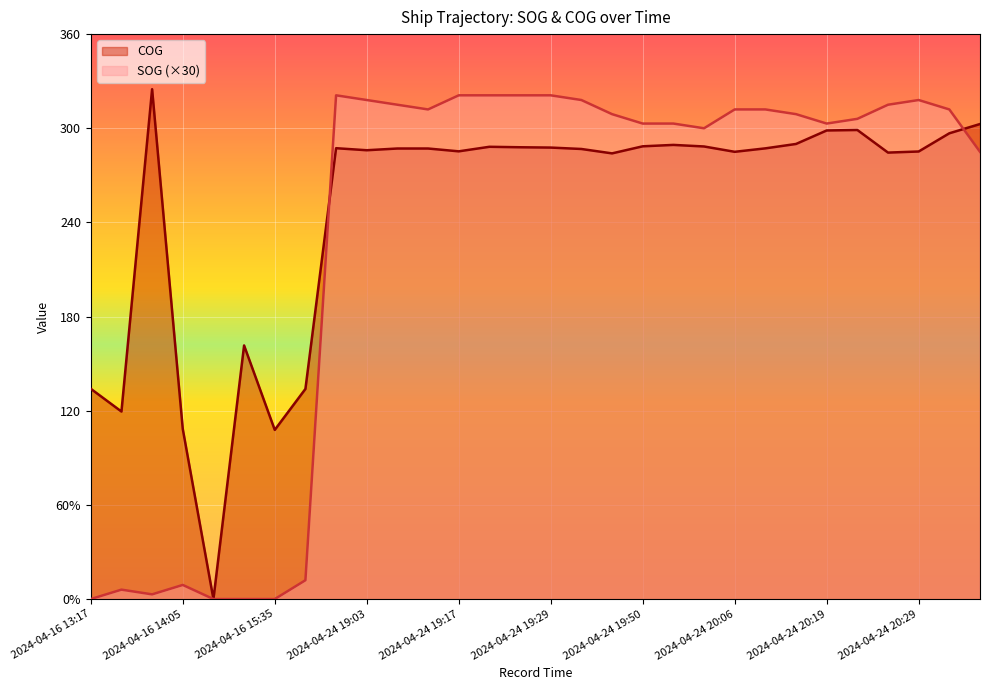

How many lines are shown in the chart?

2